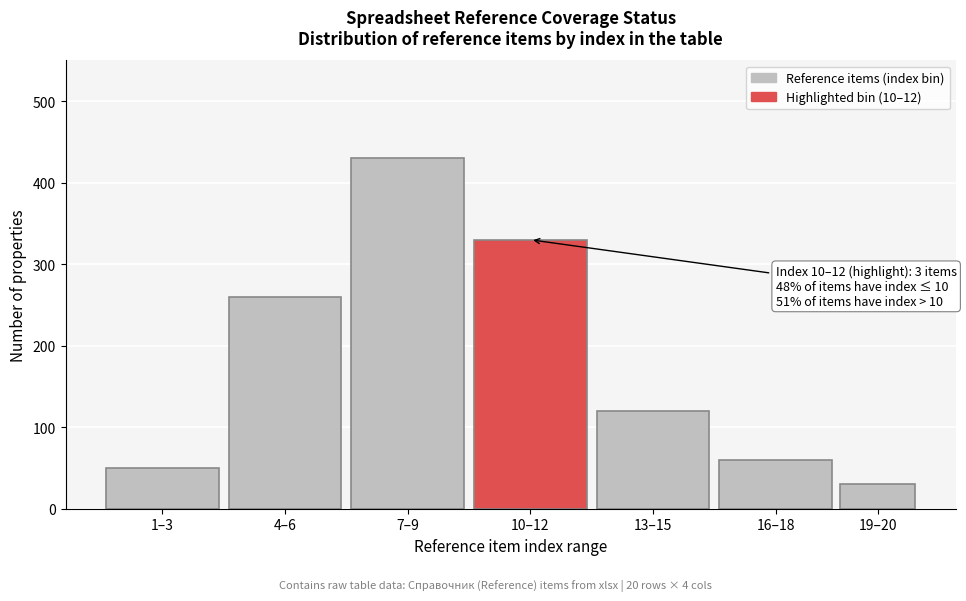

Reading left to right, what are all the values shown in this chart?

50	260	430	330	120	60	30